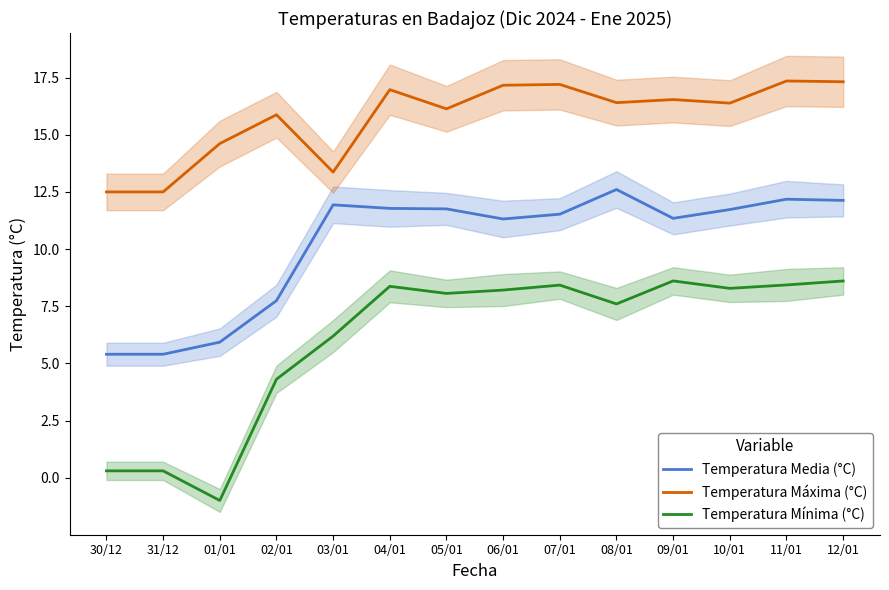

Reading left to right, what are all the values shown in this chart?

Temperatura Media (°C): 30/12=5.4	31/12=5.4	01/01=5.9	02/01=7.7	03/01=11.9	04/01=11.8	05/01=11.8	06/01=11.3	07/01=11.5	08/01=12.6	09/01=11.3	10/01=11.7	11/01=12.2	12/01=12.1
Temperatura Máxima (°C): 30/12=12.5	31/12=12.5	01/01=14.6	02/01=15.9	03/01=13.4	04/01=17.0	05/01=16.1	06/01=17.2	07/01=17.2	08/01=16.4	09/01=16.5	10/01=16.4	11/01=17.4	12/01=17.3
Temperatura Mínima (°C): 30/12=0.3	31/12=0.3	01/01=-1.0	02/01=4.3	03/01=6.2	04/01=8.4	05/01=8.1	06/01=8.2	07/01=8.4	08/01=7.6	09/01=8.6	10/01=8.3	11/01=8.4	12/01=8.6